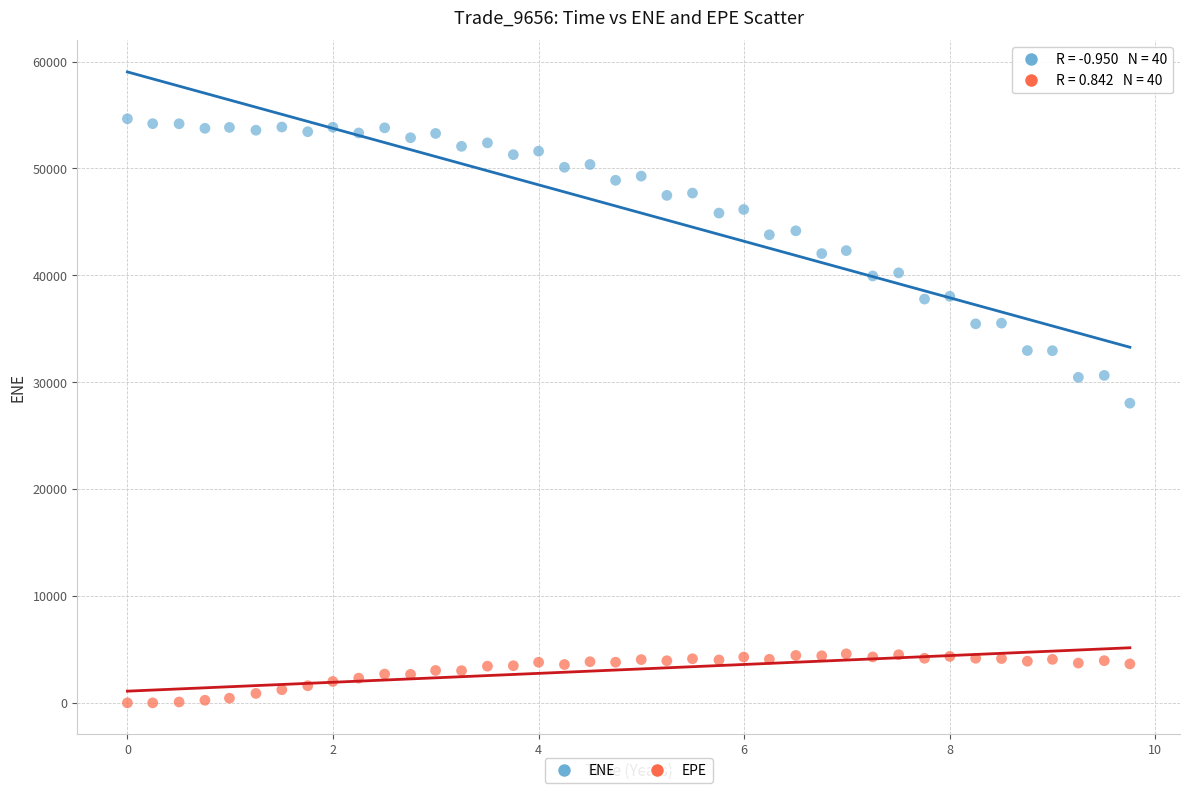

Which series contains the highest Y value?

ENE